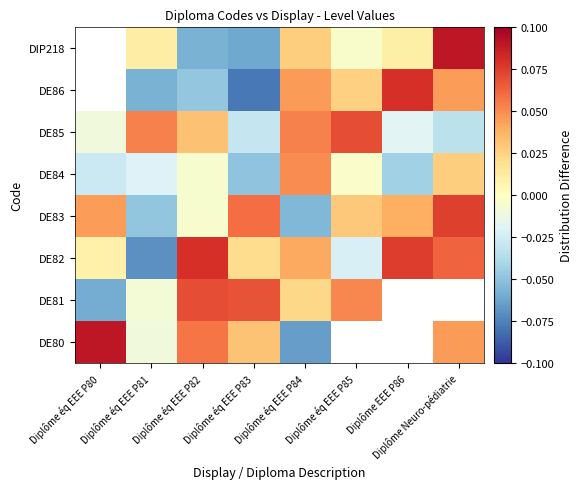

What is the sum of the DE83 values at Diplôme EEE P86 and Diplôme éq EEE P85?

0.1